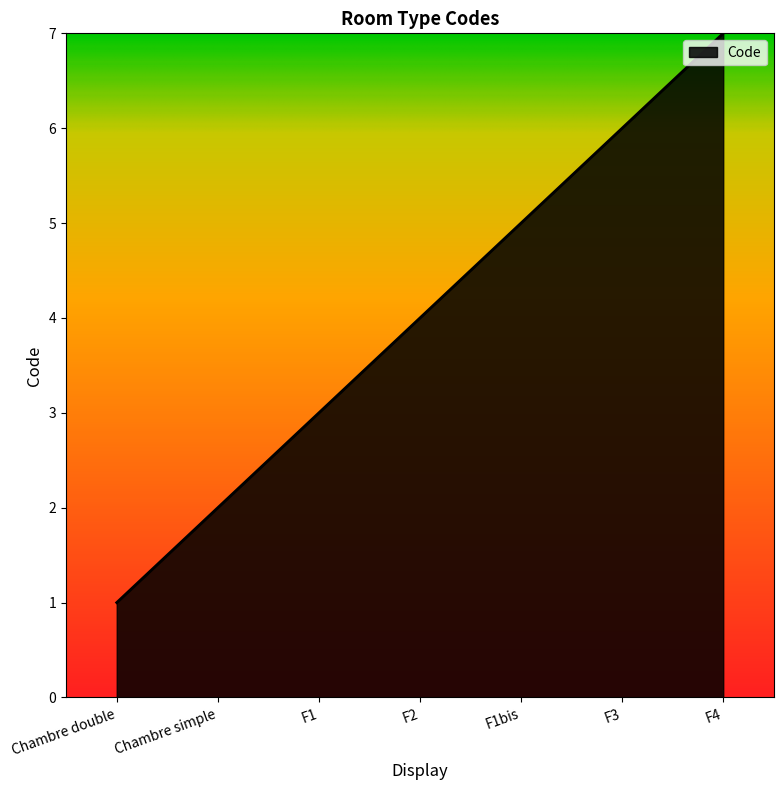

How many values are between 2 and 6?

5